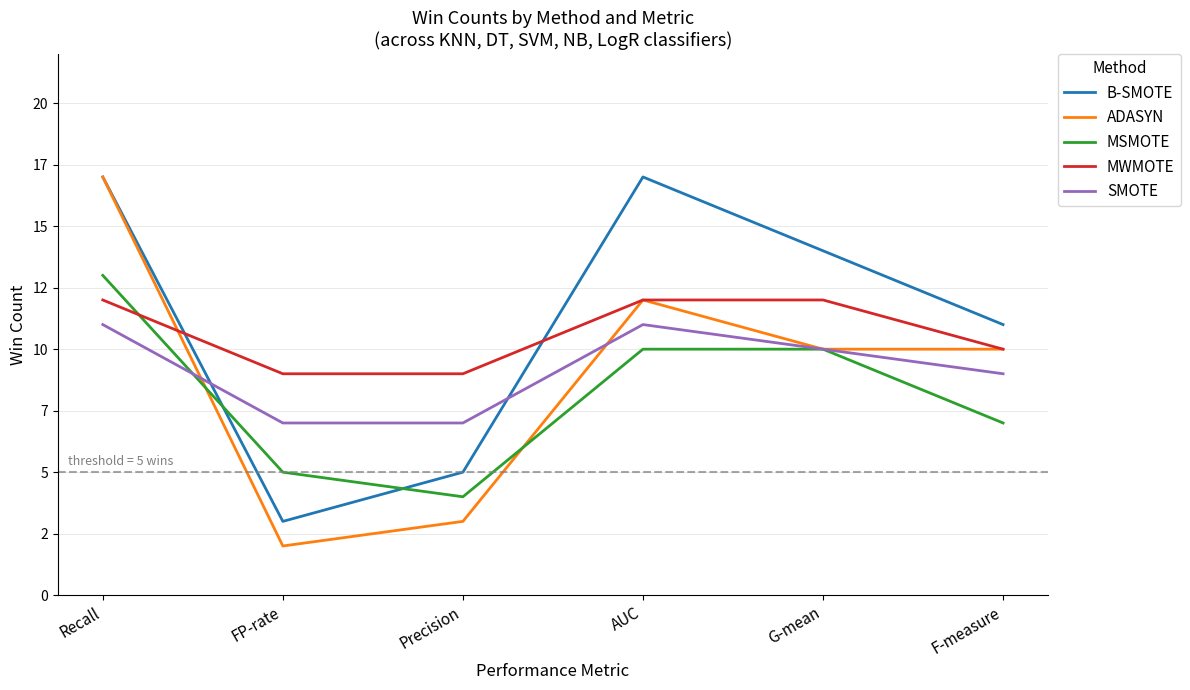

What are all the series names shown in the legend?

B-SMOTE, ADASYN, MSMOTE, MWMOTE, SMOTE